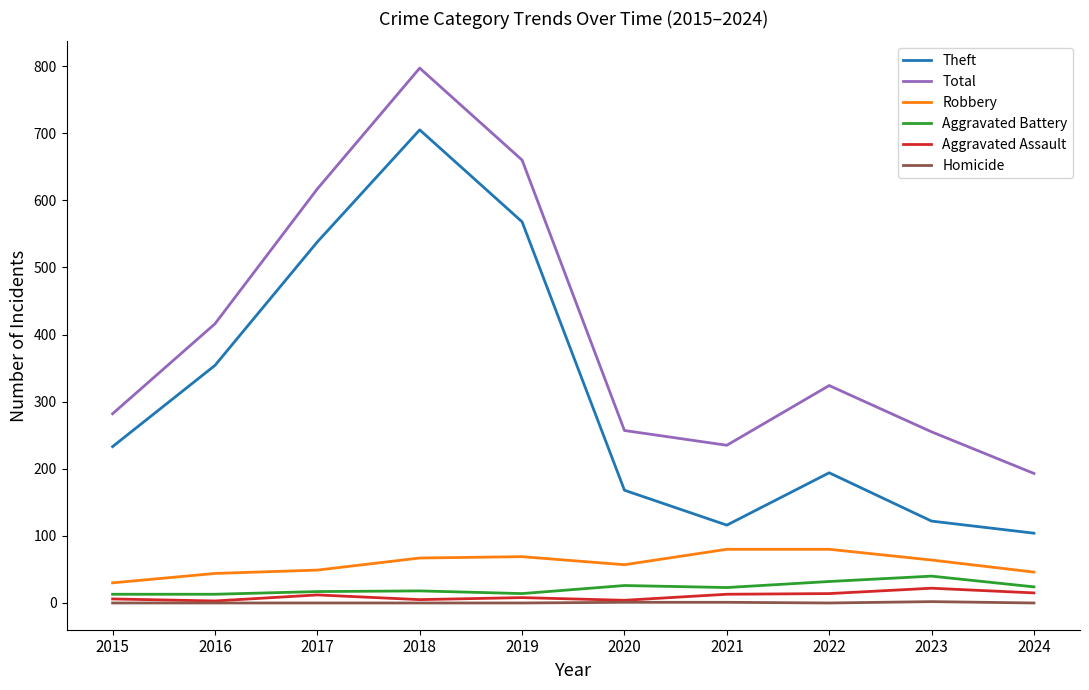

Between 2015 and 2023, which series saw the biggest shift?

Theft